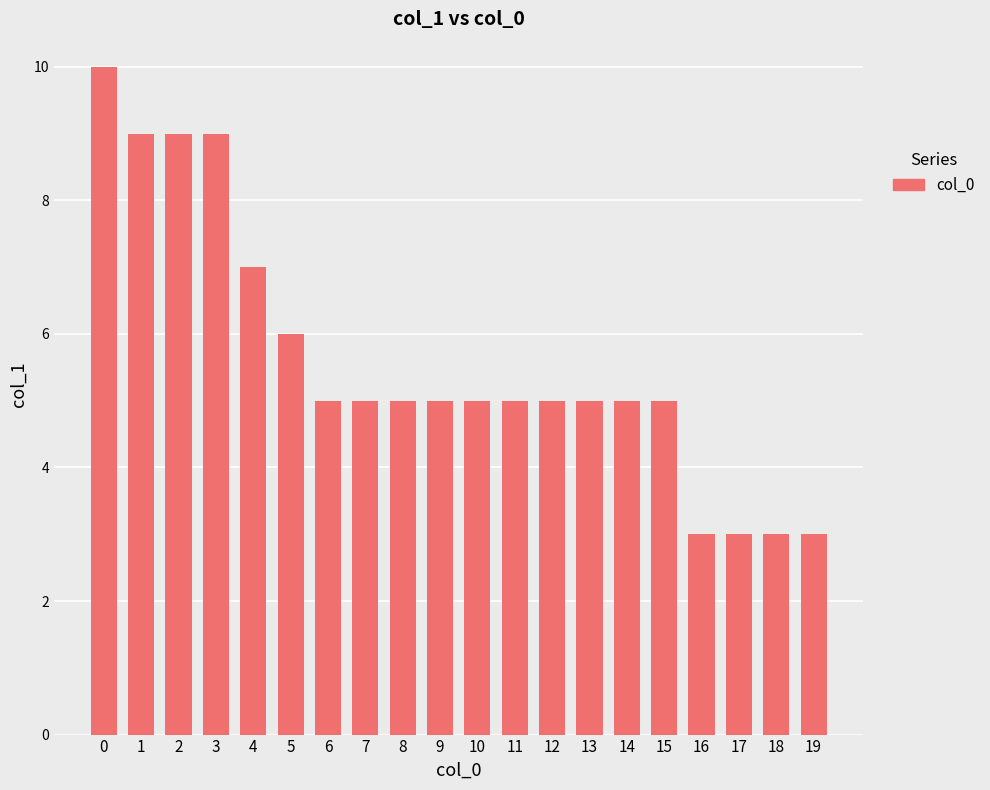

Are the bars horizontal?

No